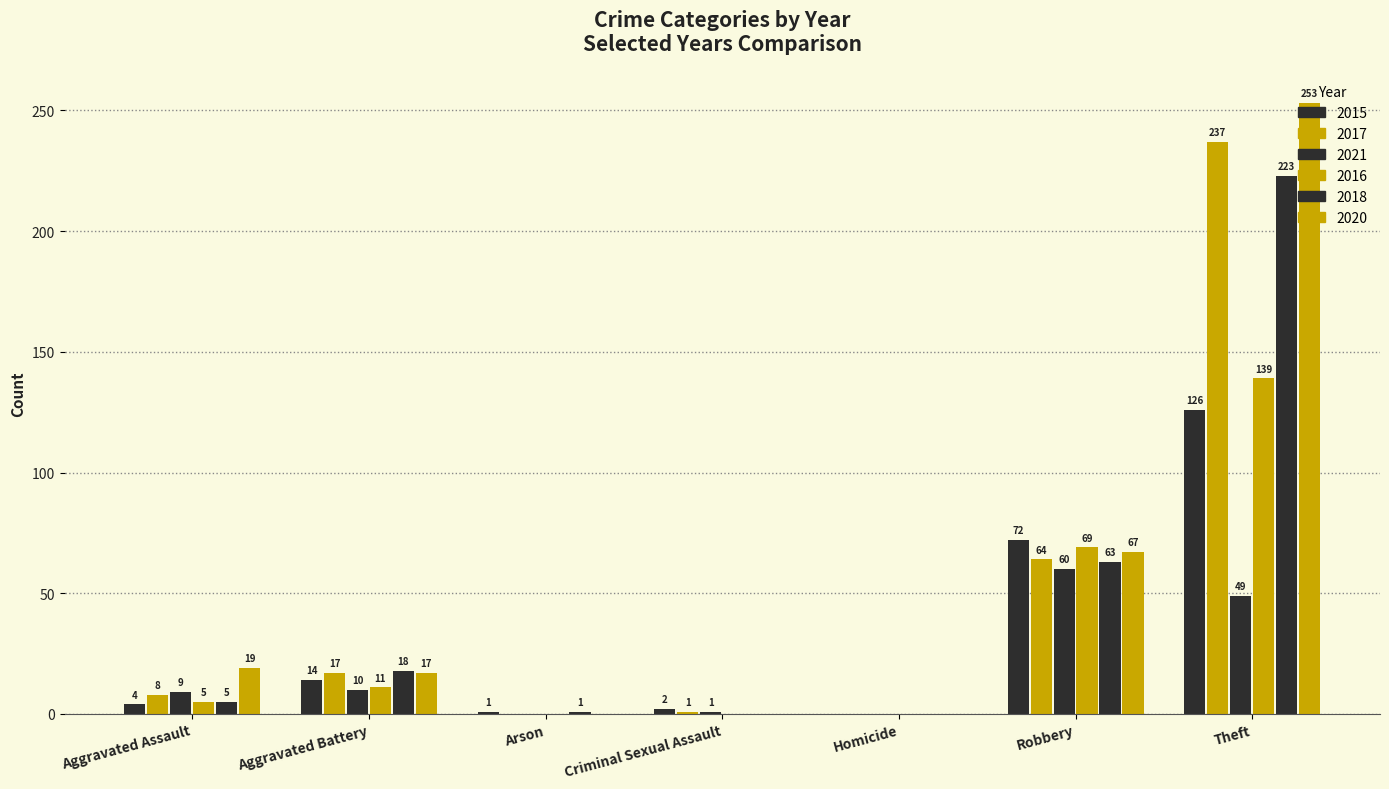

What is the difference between the highest and lowest values at Robbery?

12